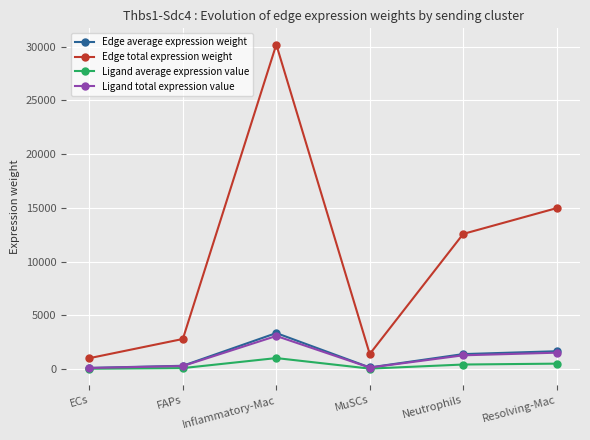

What is the label of the 5th point from the left?

Neutrophils